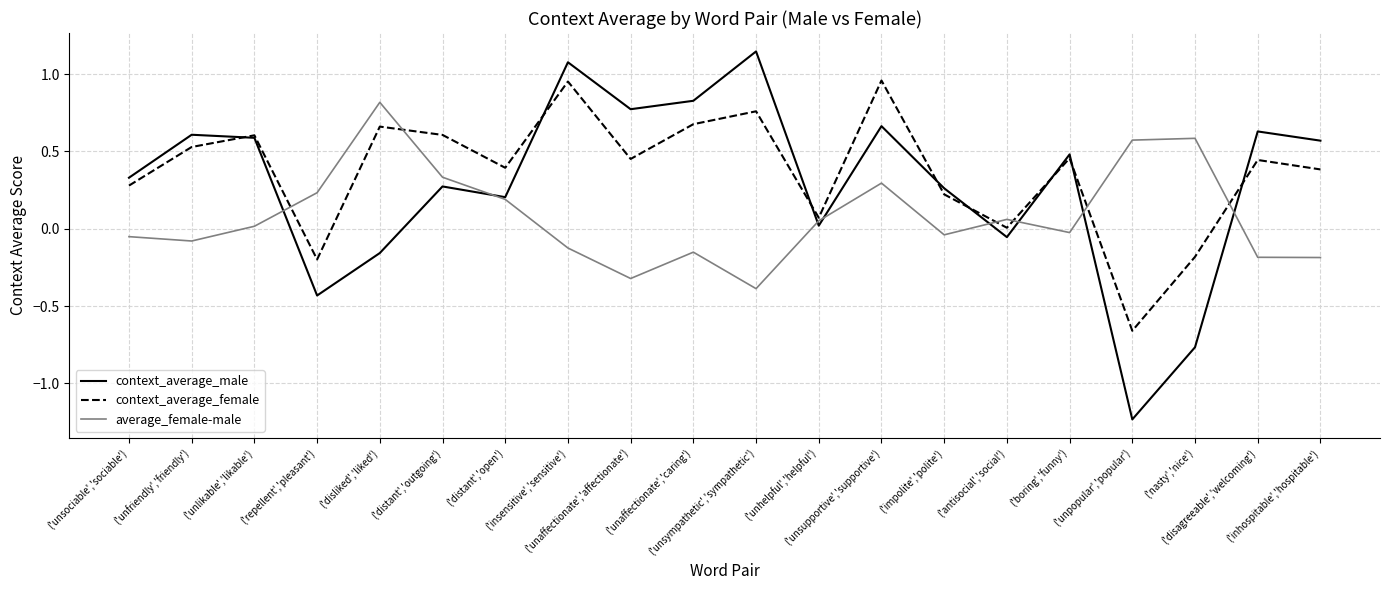

The value of context_average_female at ('disliked','liked') is 1.1. True or false?

False